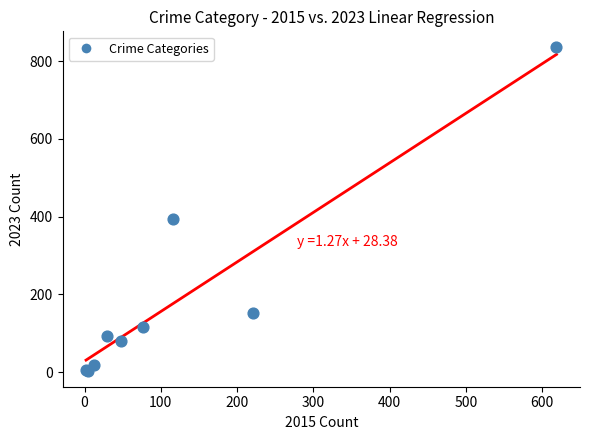

What Y value in the scatter plot is closest to 419?

393